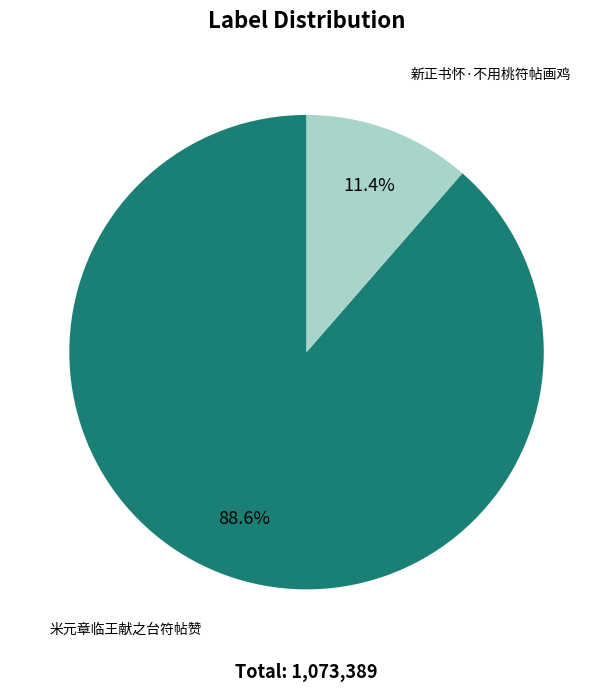

What percentage is the 米元章临王献之台符帖赞 slice, to the nearest percent?

89%